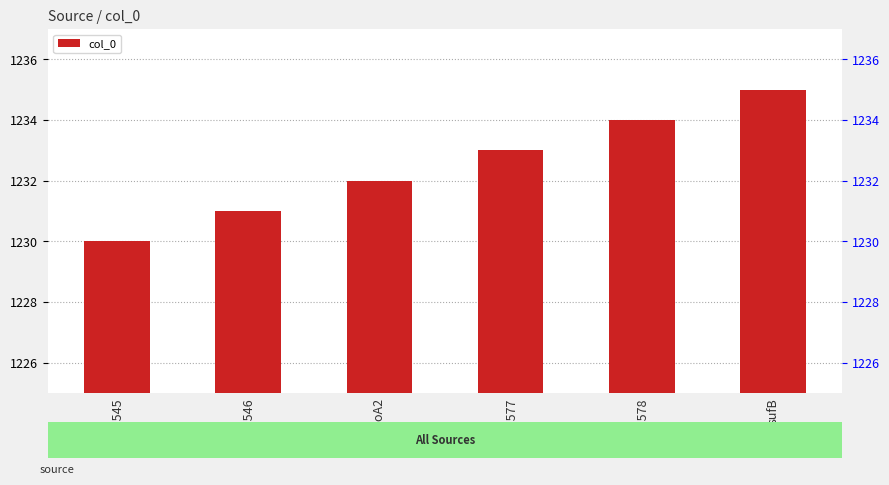

What is the value of the 4th bar from the left?

1233